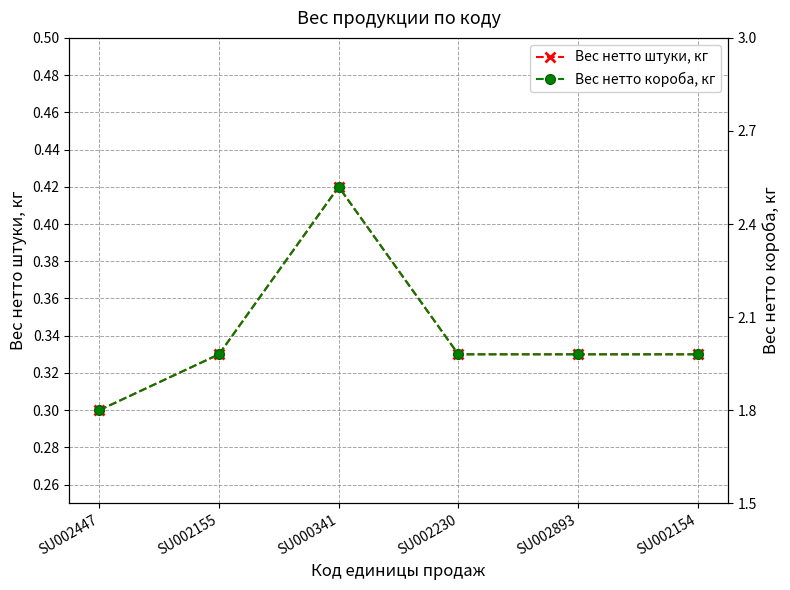

True or false: Вес нетто короба, кг and Вес нетто штуки, кг intersect in this chart.

False